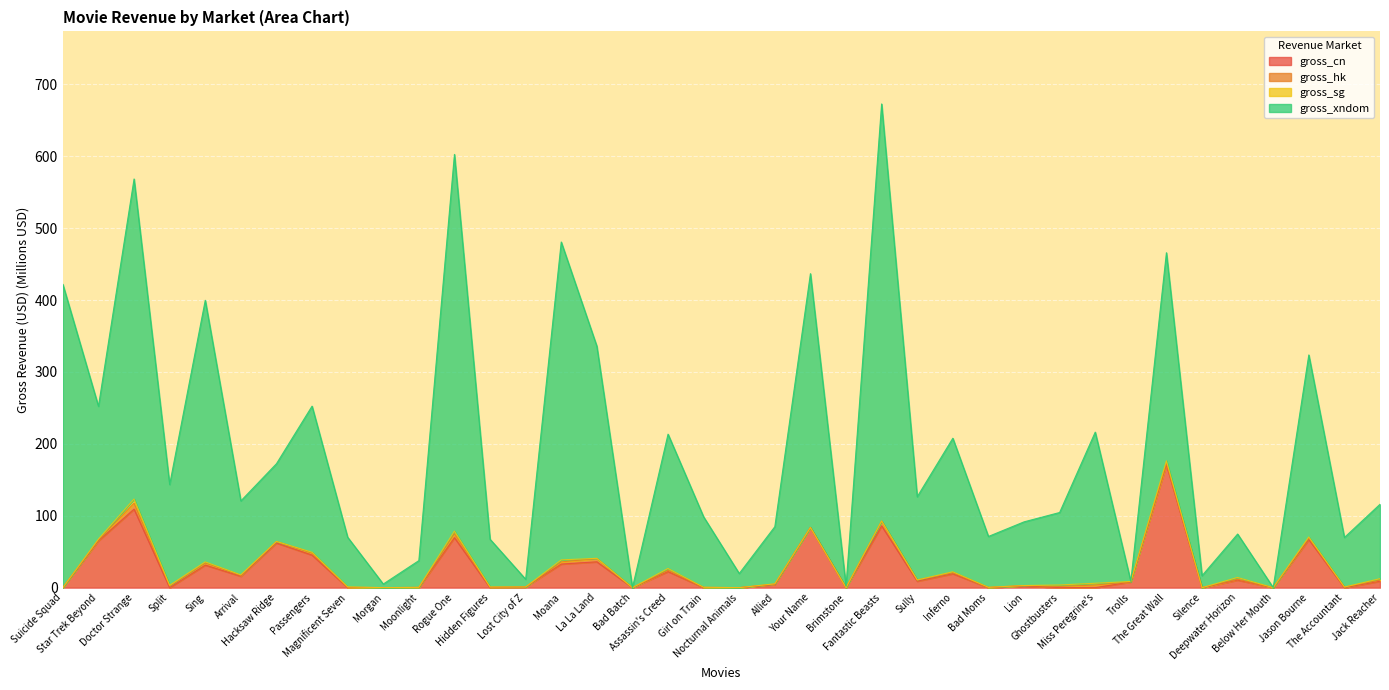

What position from the left is Arrival?

6